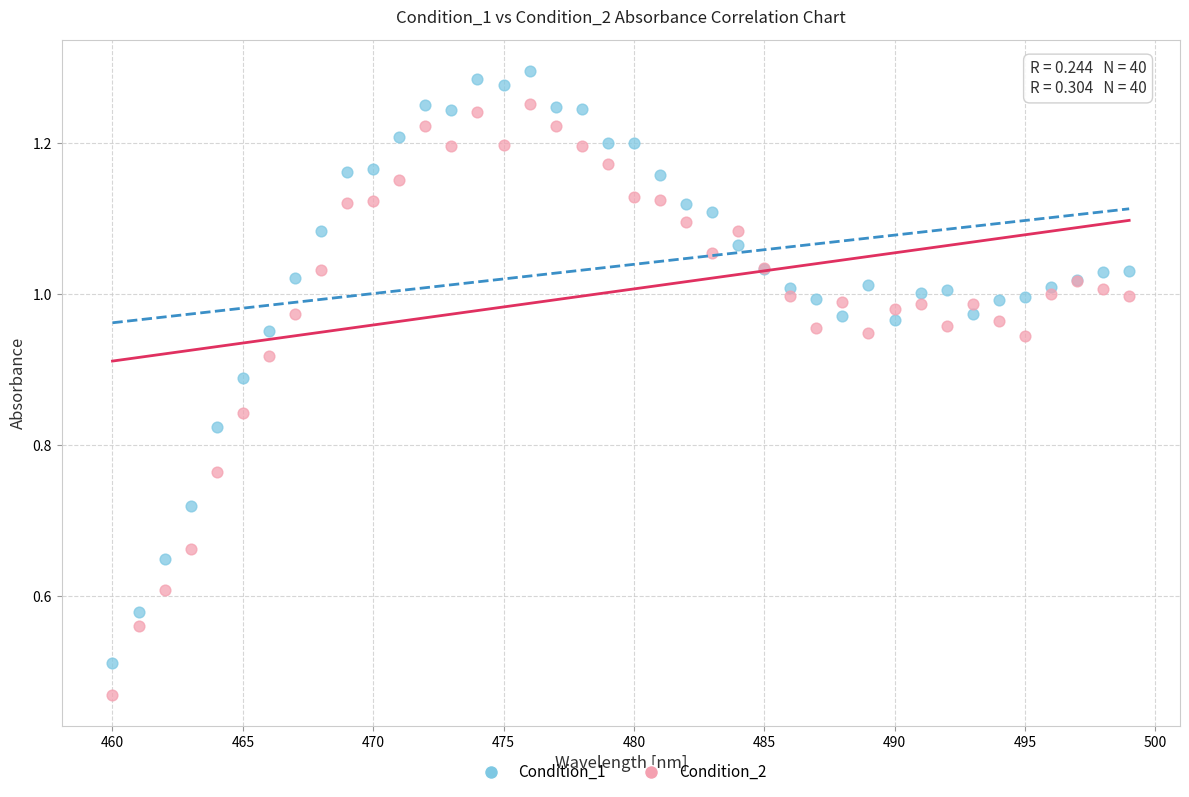

Which series has the widest spread of Y values?

Condition_1